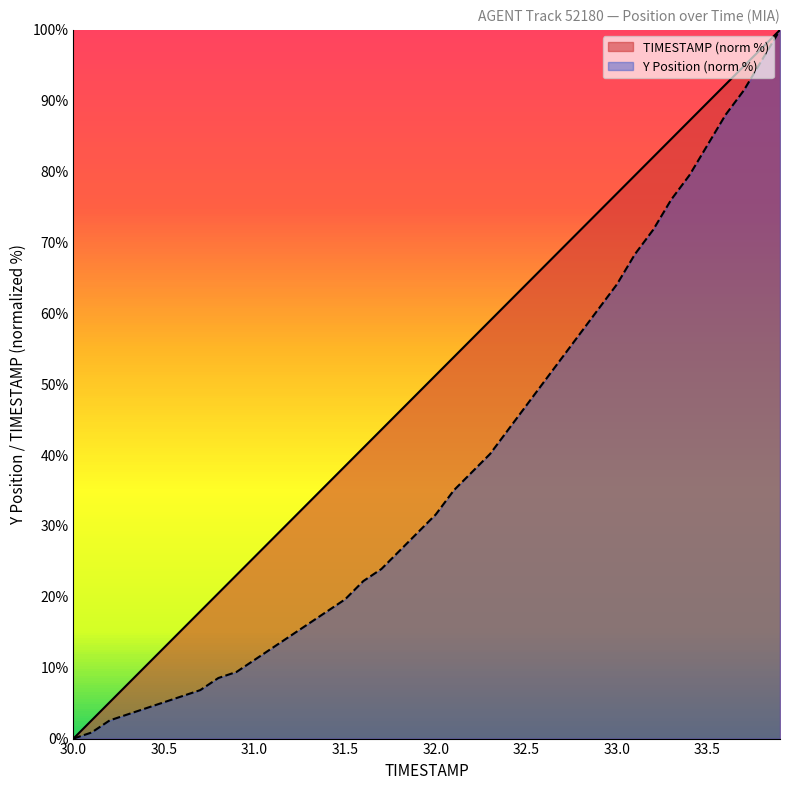

Reading right to left, extract all data points from this chart.

TIMESTAMP: 100.0	97.4	94.9	92.3	89.7	87.2	84.6	82.1	79.5	76.9	74.4	71.8	69.2	66.7	64.1	61.5	59.0	56.4	53.8	51.3	48.7	46.2	43.6	41.0	38.5	35.9	33.3	30.8	28.2	25.6	23.1	20.5	17.9	15.4	12.8	10.3	7.7	5.1	2.6	0.0
Y: 100.0	95.7	91.5	88.0	83.8	79.5	76.1	71.8	68.4	64.1	60.7	57.3	53.8	50.4	47.0	43.6	40.2	37.6	35.0	31.6	29.1	26.5	23.9	22.2	19.7	17.9	16.2	14.5	12.8	11.1	9.4	8.5	6.8	6.0	5.1	4.3	3.4	2.6	0.9	0.0